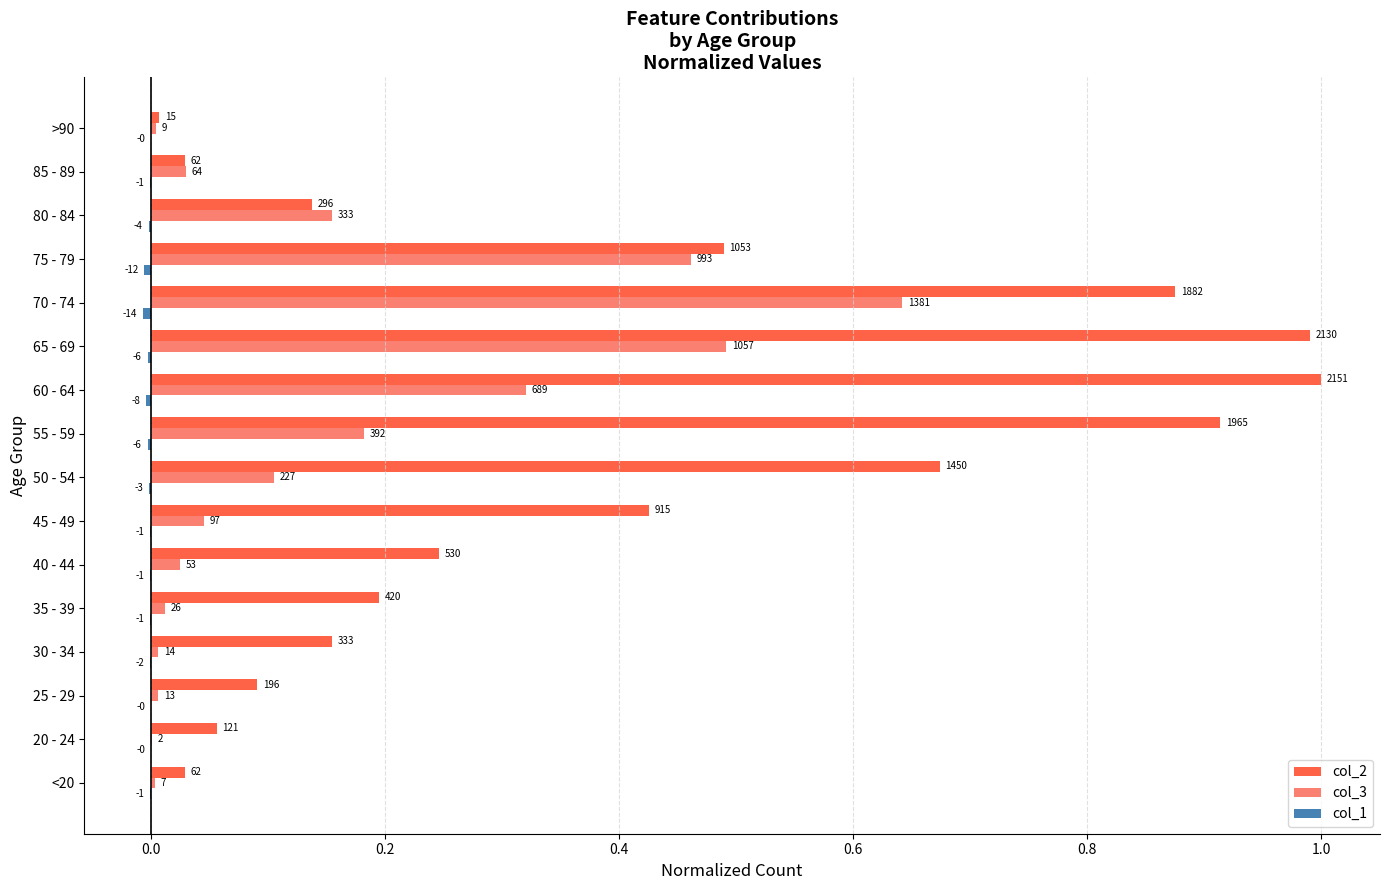

How many groups of bars are there?

16